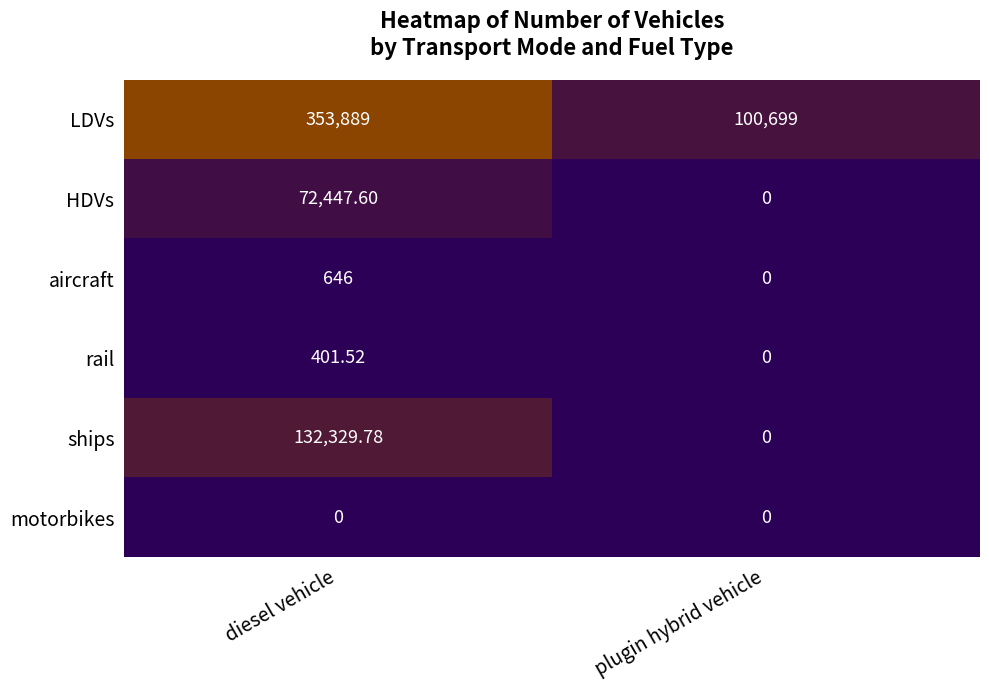

At which category is the sum across all series the highest?

diesel vehicle